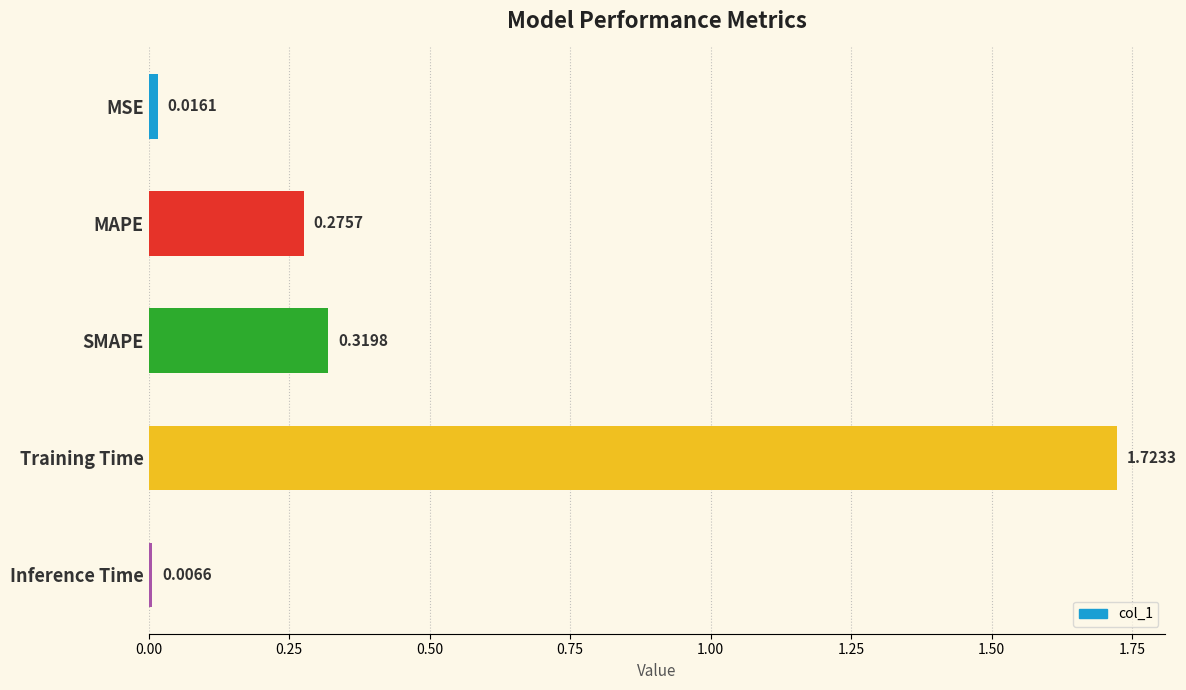

Which label corresponds to the smallest value in the chart?

Inference Time